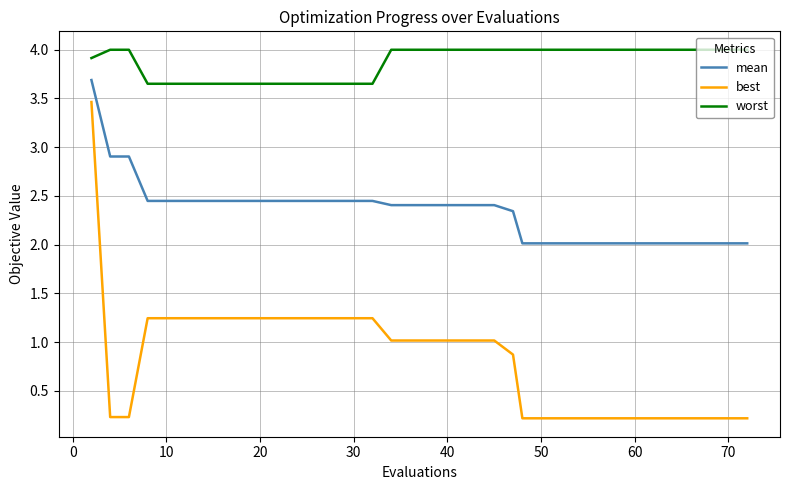

True or false: worst and best cross at least once.

False